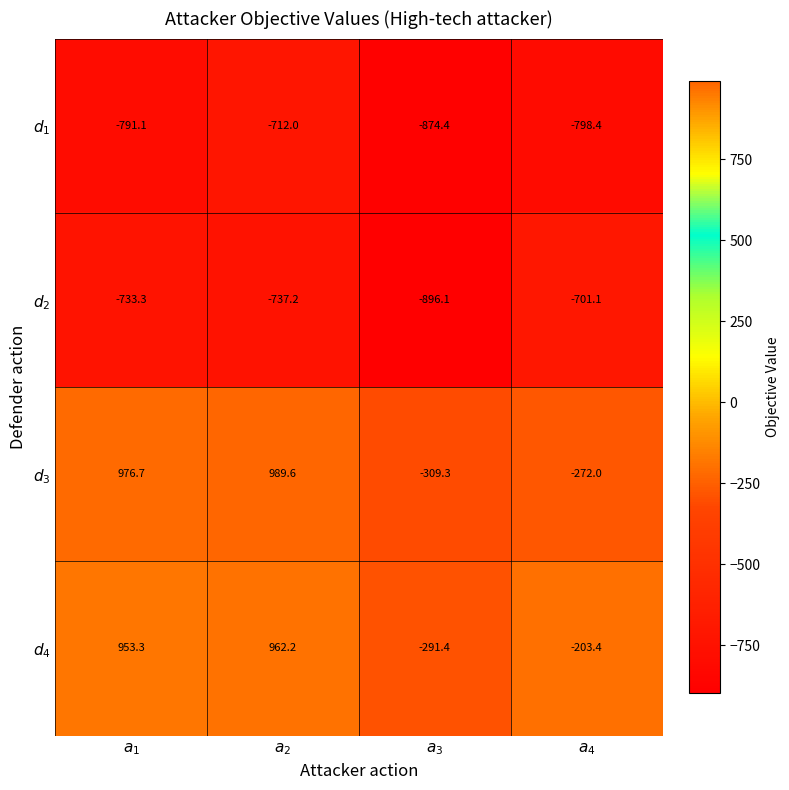

What is the greatest value displayed?

989.6